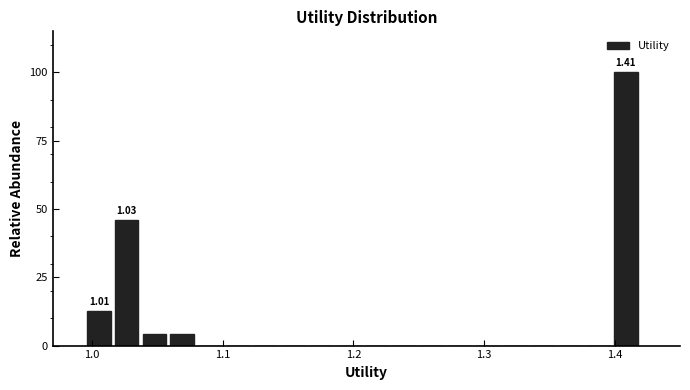

Around what value on the x-axis is the tallest bar? Give the approximate position of its centre, as read against the axis.

1.41